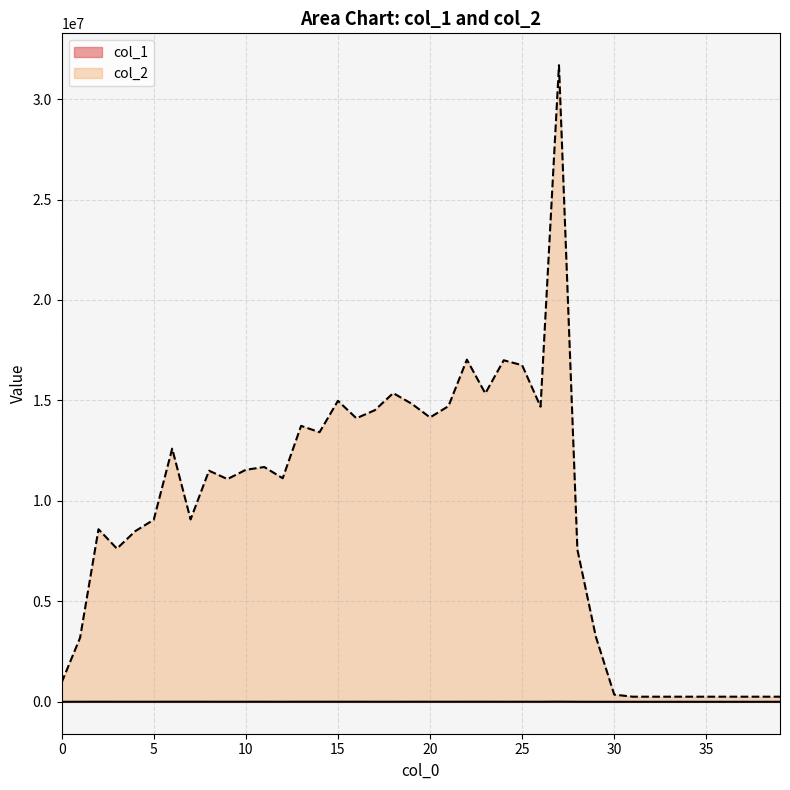

What is the difference between the highest and lowest values at 6?

12594033